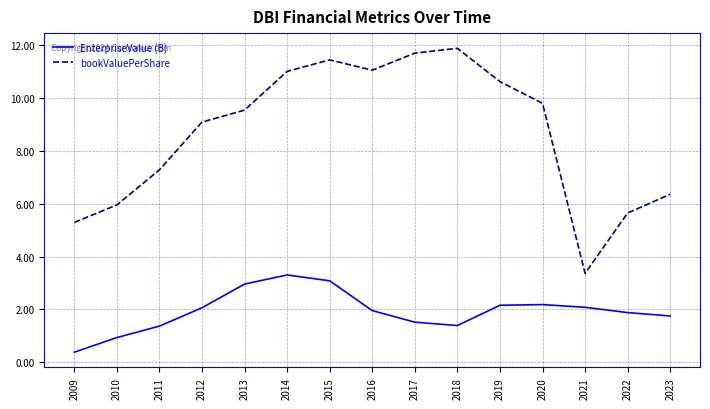

Which category has the highest value across all series?

2018